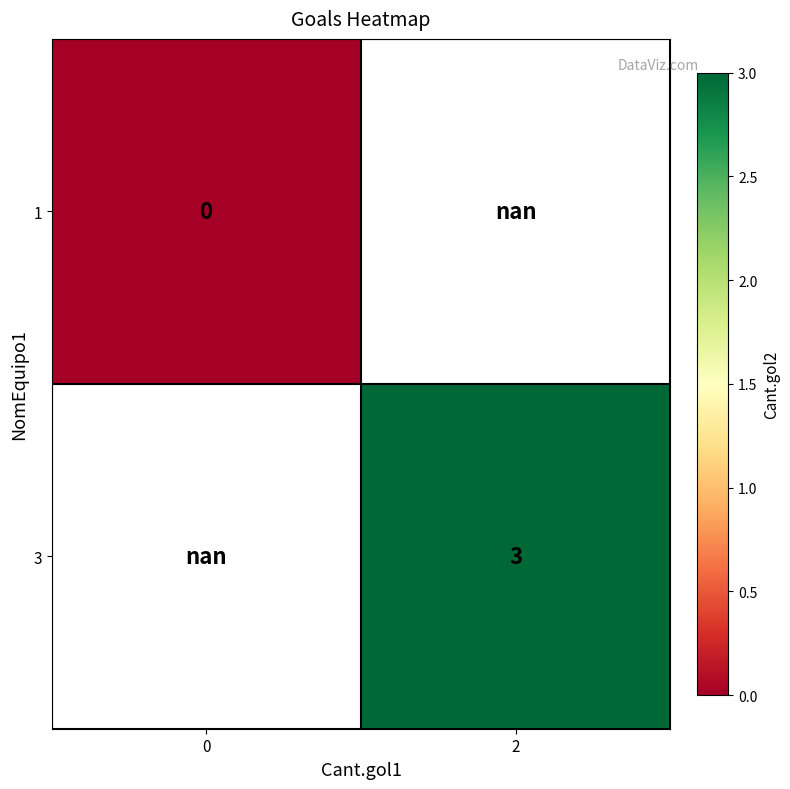

True or false: 3 has a value of 3.0 at 2.

True